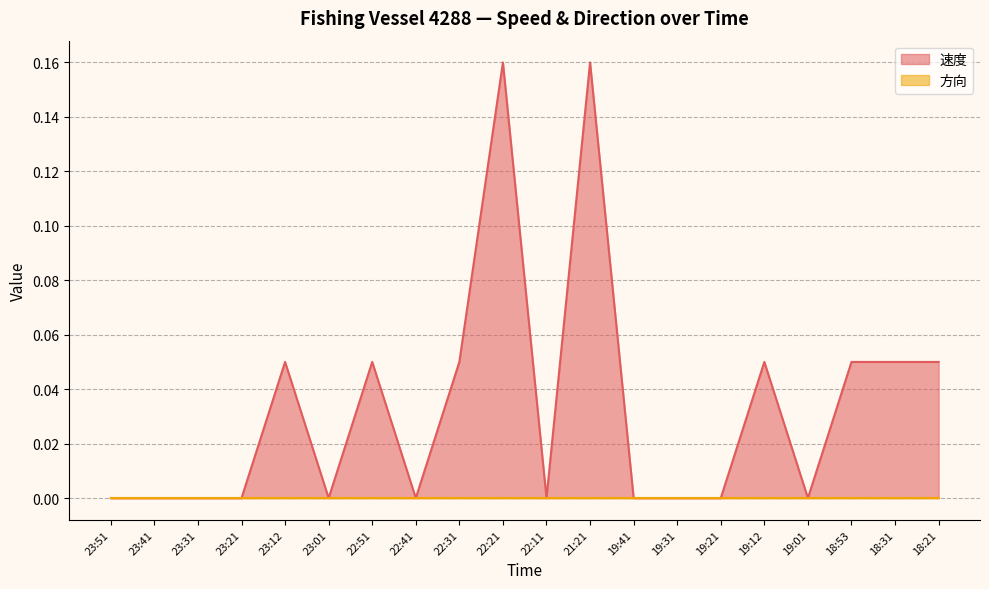

True or false: 速度 has a value of 0.0 at 23:12.

False